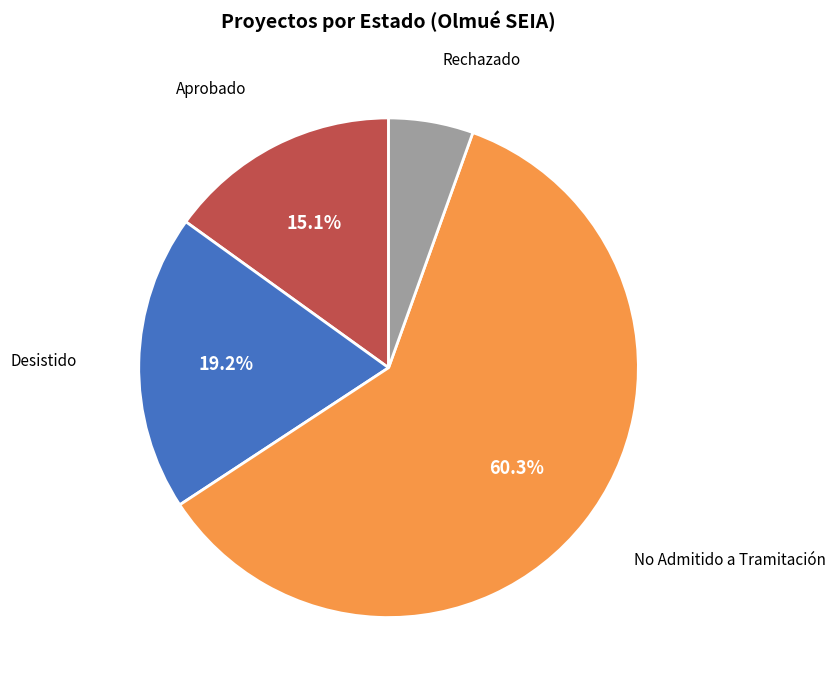

Is there a majority slice in this chart?

Yes